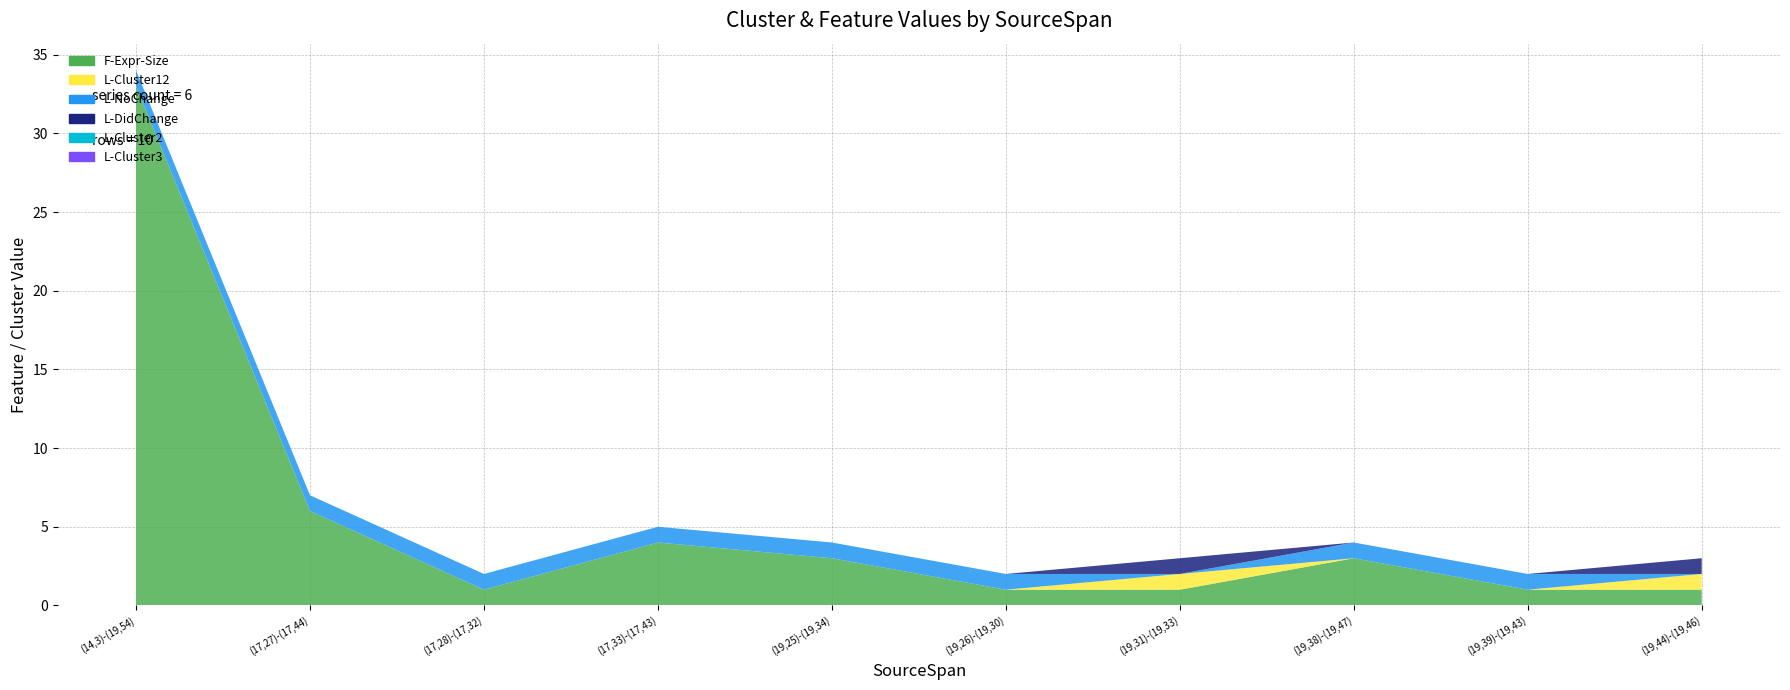

Reading left to right, list all the values displayed in this chart.

F-Expr-Size: 33	6	1	4	3	1	1	3	1	1
L-Cluster12: 0	0	0	0	0	0	1	0	0	1
L-NoChange: 1	1	1	1	1	1	0	1	1	0
L-DidChange: 0	0	0	0	0	0	1	0	0	1
L-Cluster2: 0	0	0	0	0	0	0	0	0	0
L-Cluster3: 0	0	0	0	0	0	0	0	0	0